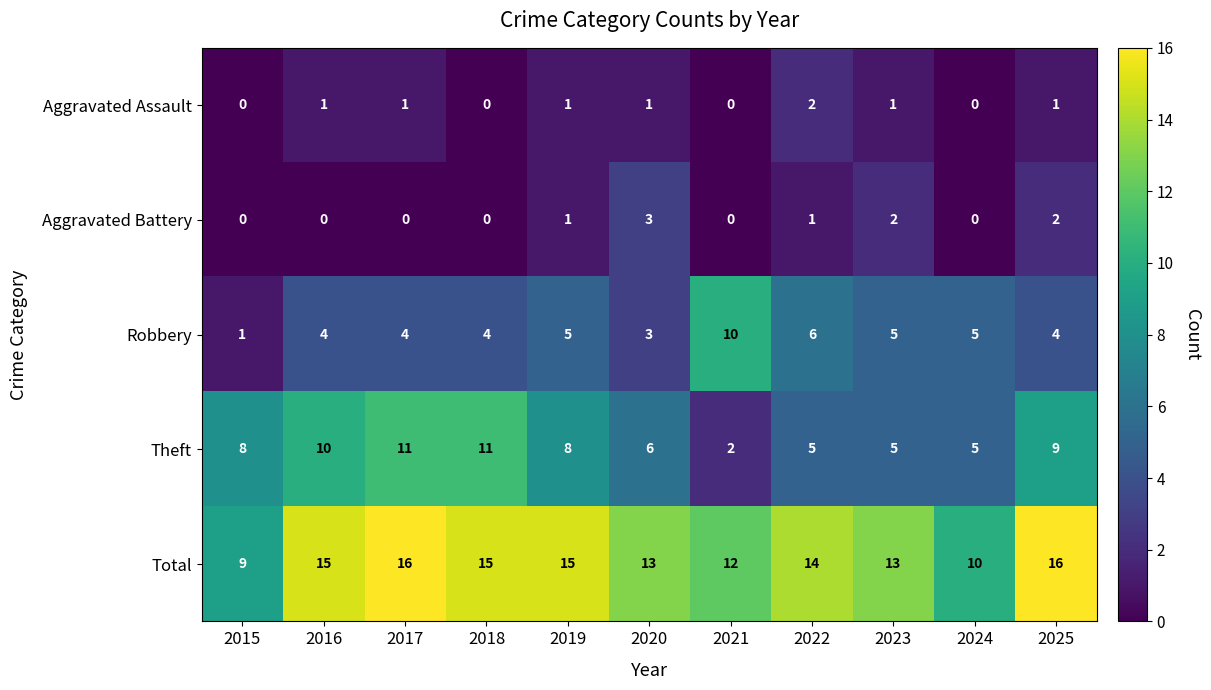

What is the greatest value displayed?

16